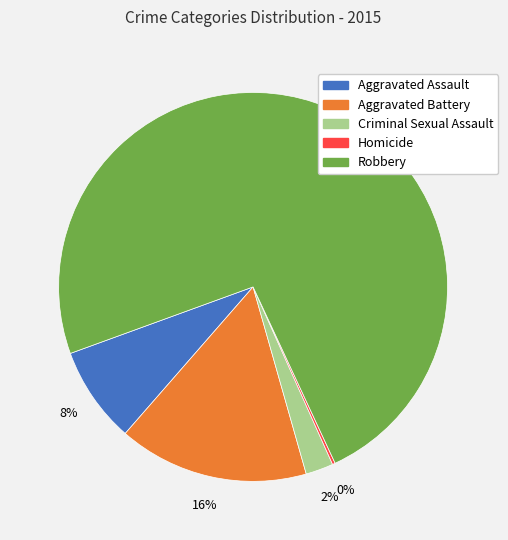

True or false: Robbery accounts for 86% of the total.

False